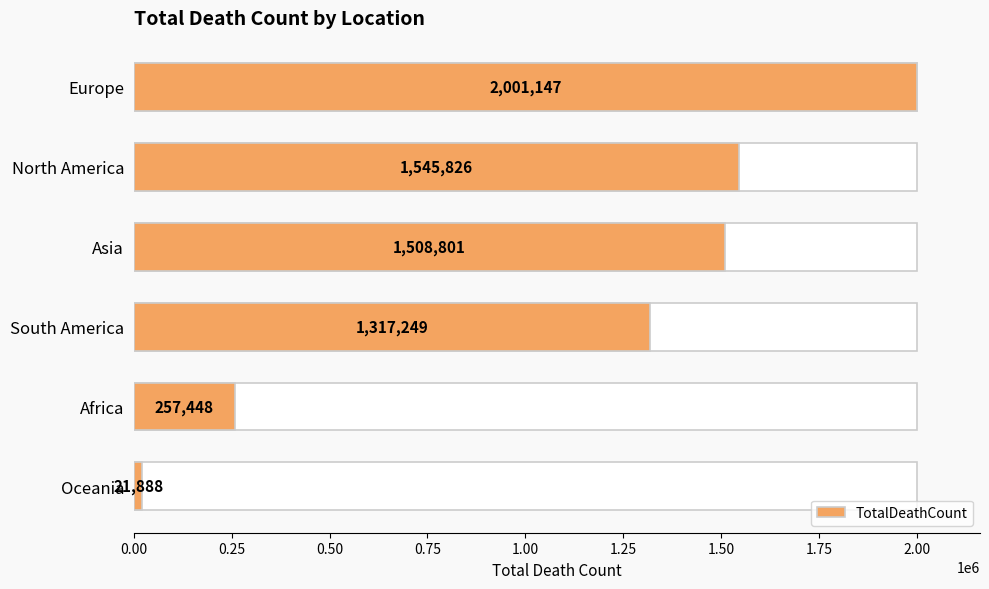

What is the average value?

1108726